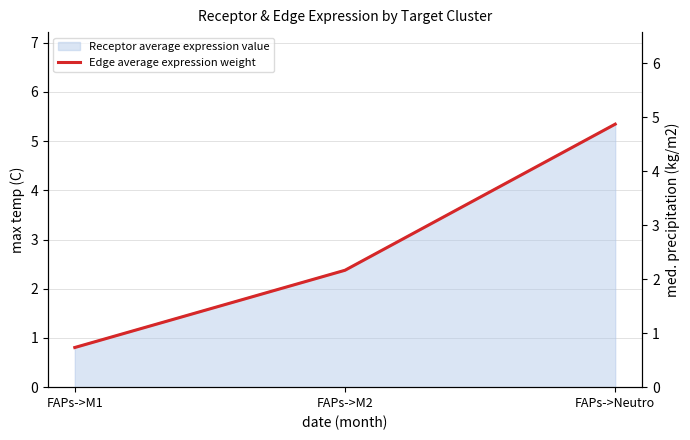

The value at FAPs->Neutro is 2.8. True or false?

False